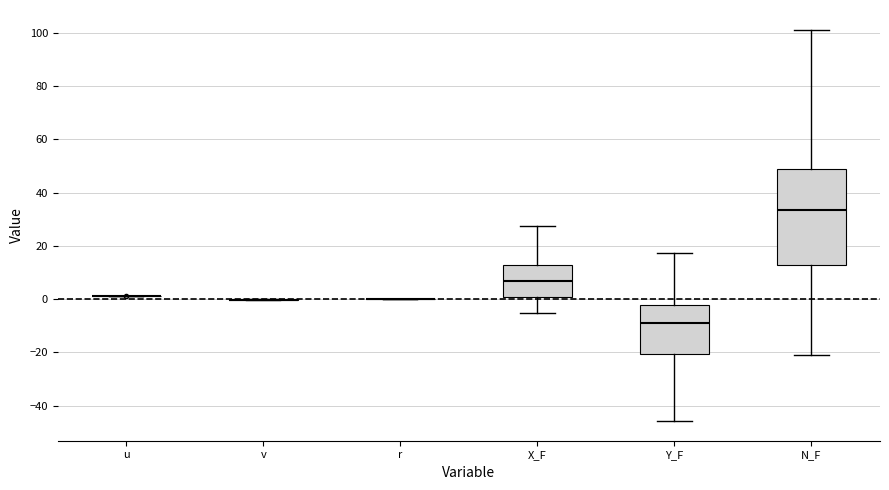

Which box is the tallest, from its lower edge to its upper edge?

N_F